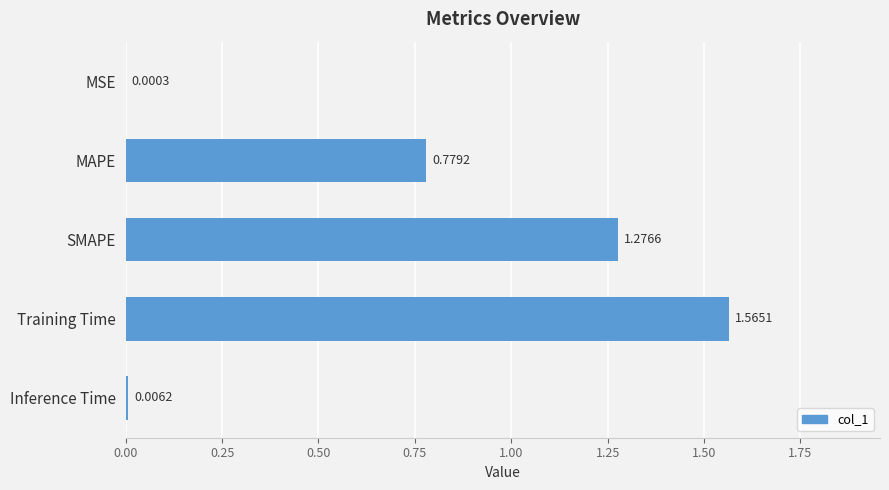

Count the number of data series in this chart.

1